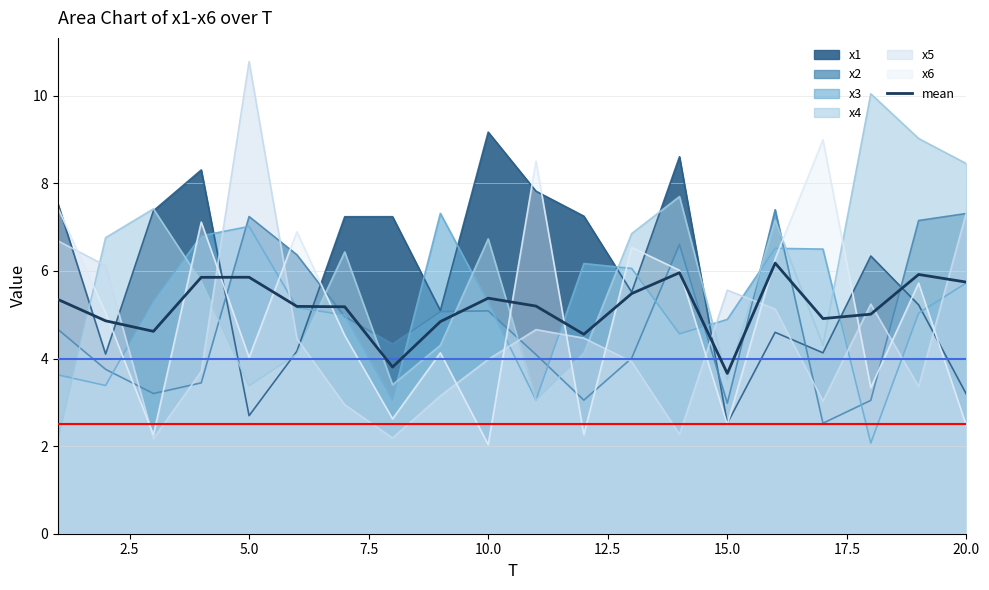

What is the sum of all values?

103.5